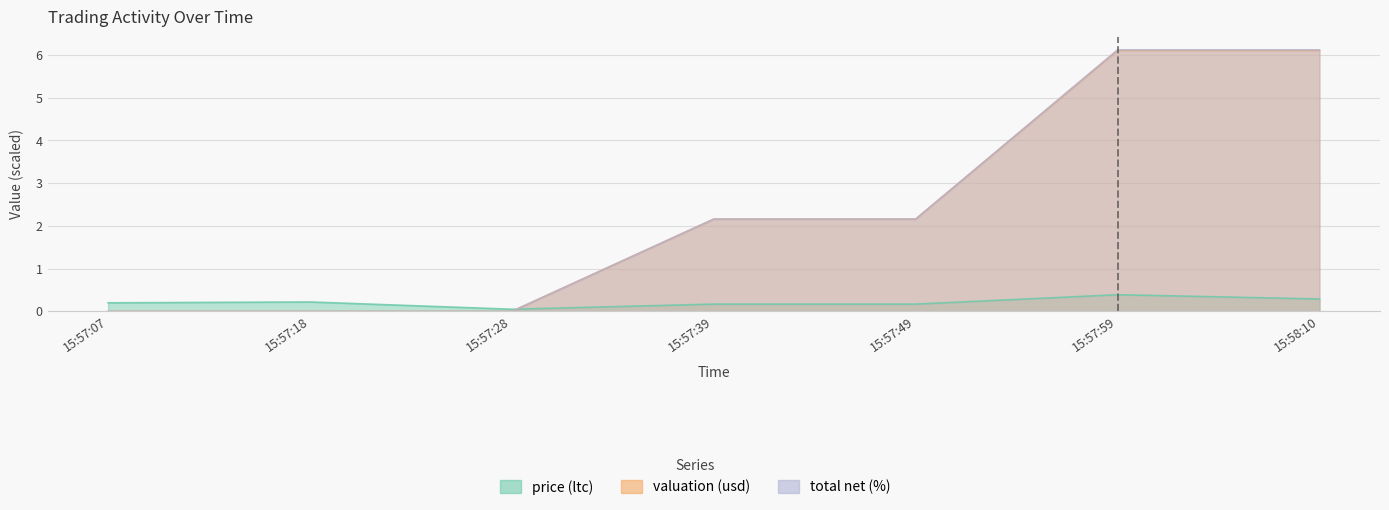

What is the sum of the price (ltc) values at 15:57:49 and 15:58:10?

0.5